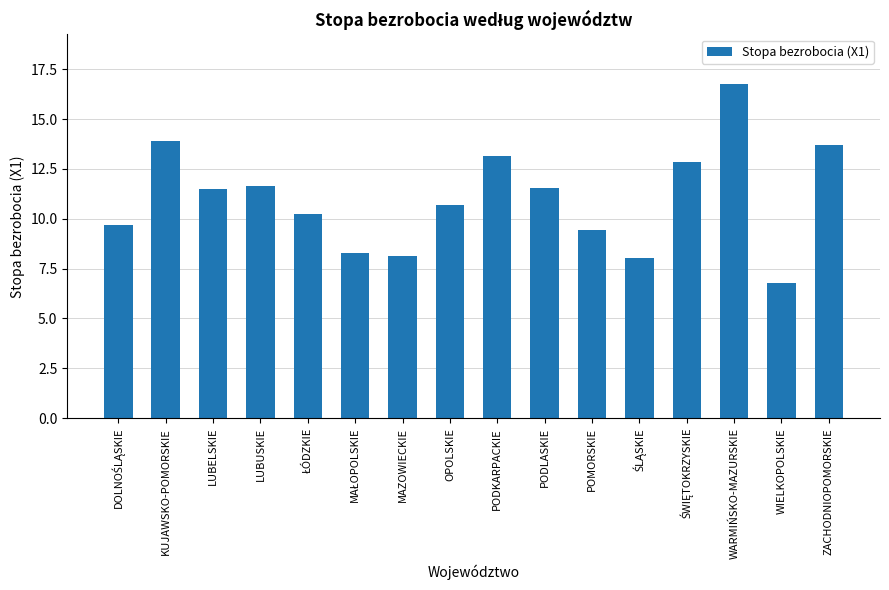

What is the label of the 15th bar from the right?

KUJAWSKO-POMORSKIE